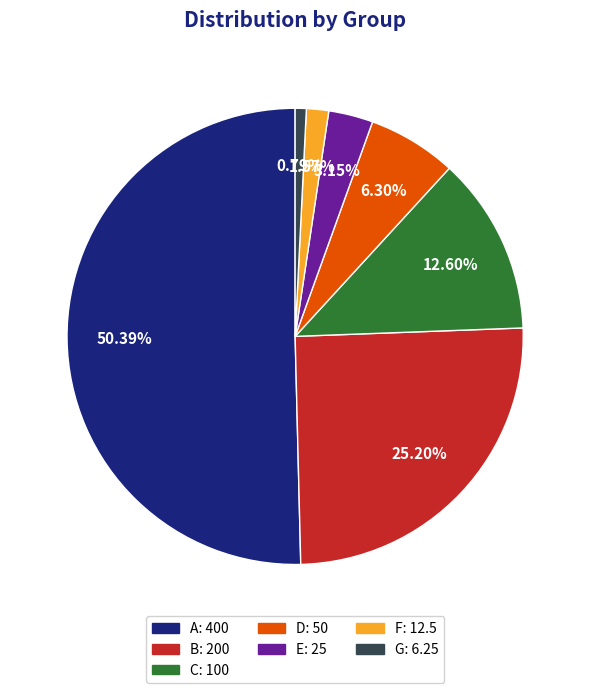

Does B represent more than half of the total?

No